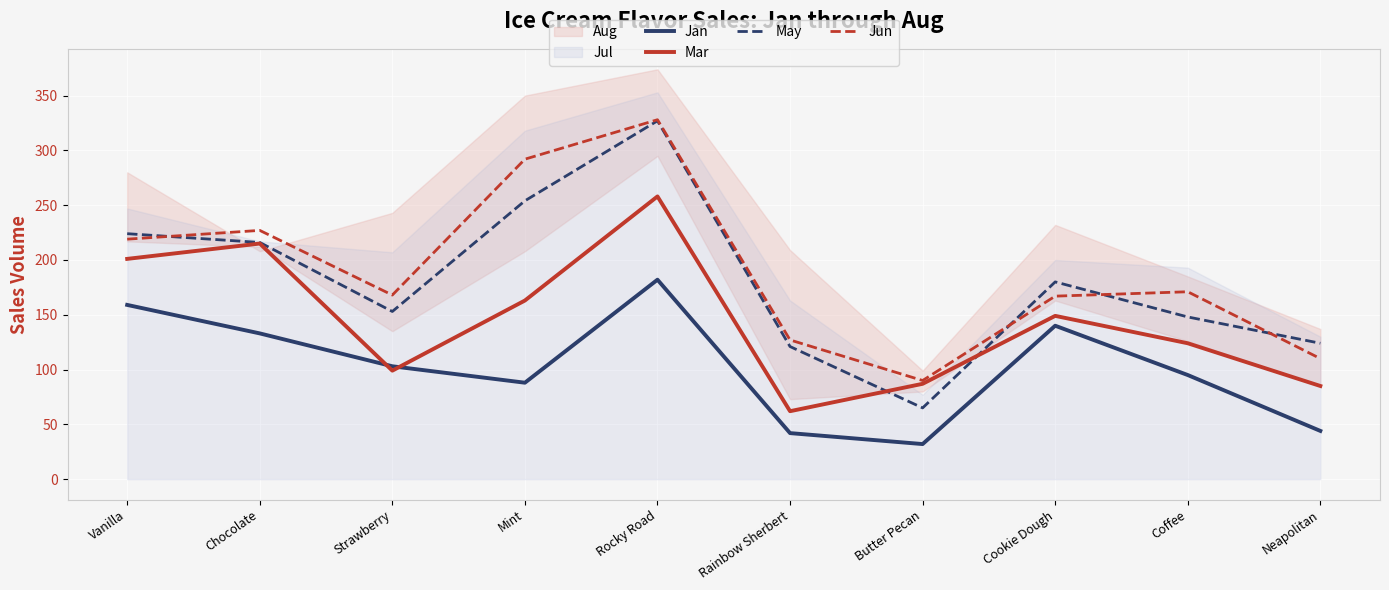

How many values in the May series are below 180?

5